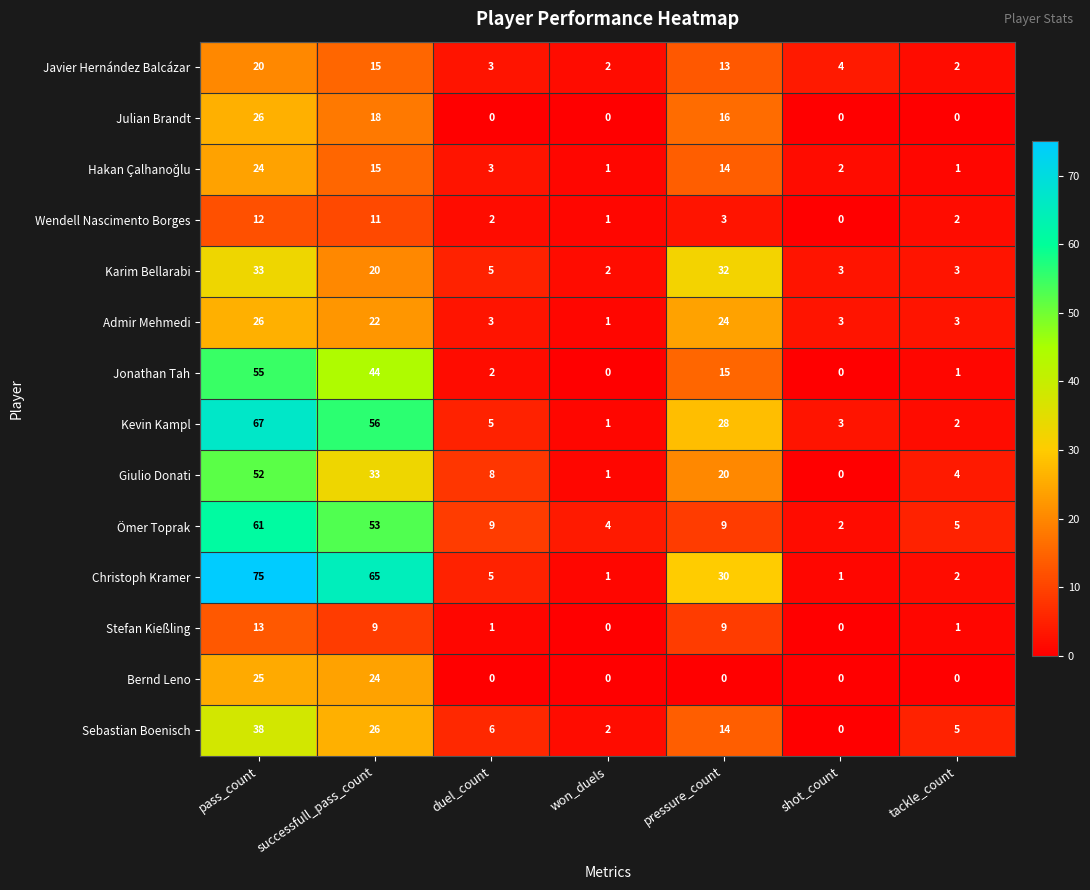

Is the value of Sebastian Boenisch at won_duels greater than the value of Wendell Nascimento Borges at shot_count?

Yes